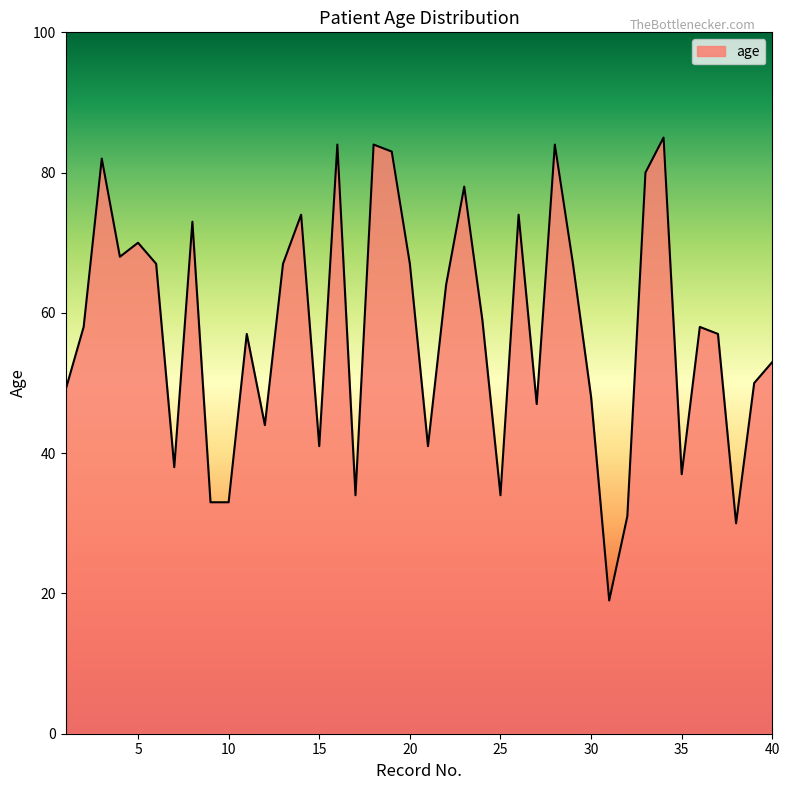

What is the greatest value displayed?

85